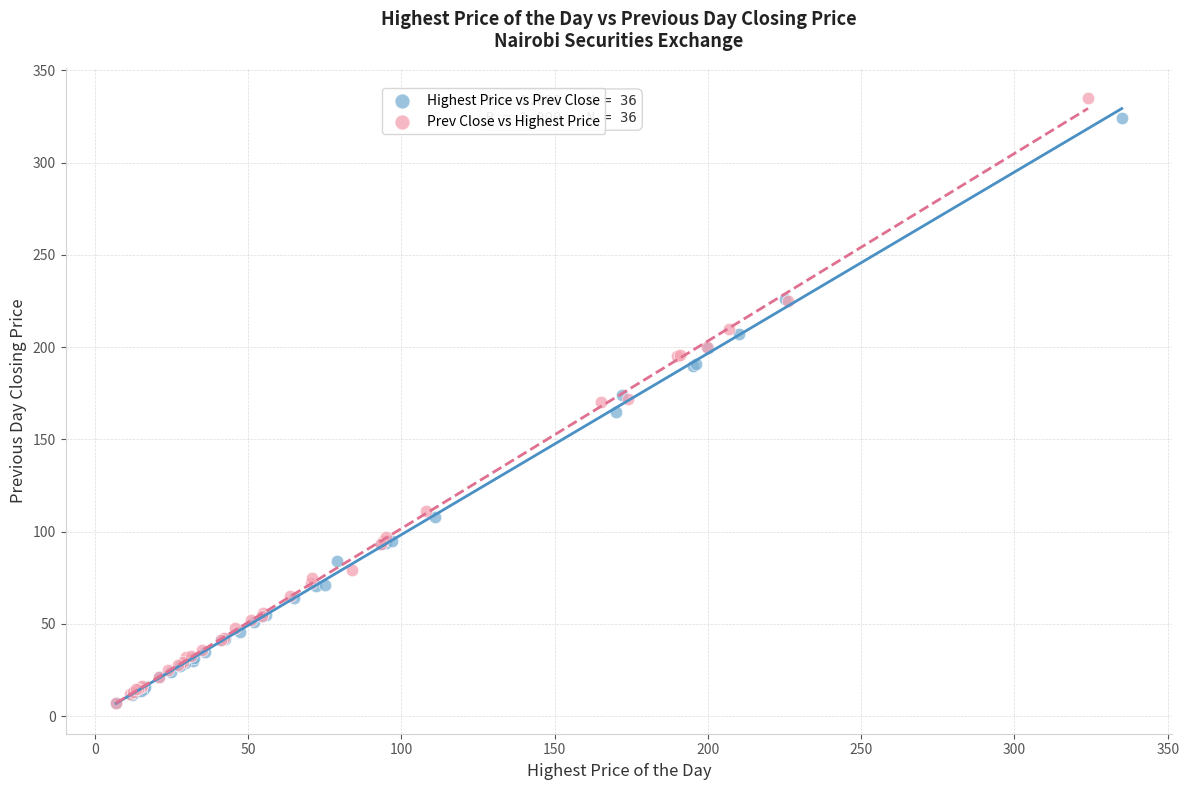

Which series contains the highest Y value?

Prev Close vs Highest Price